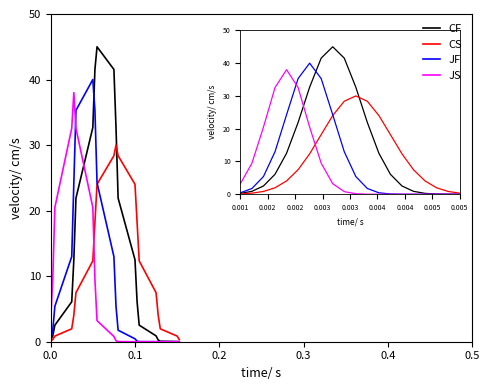

What is the maximum value for JF?

40.0